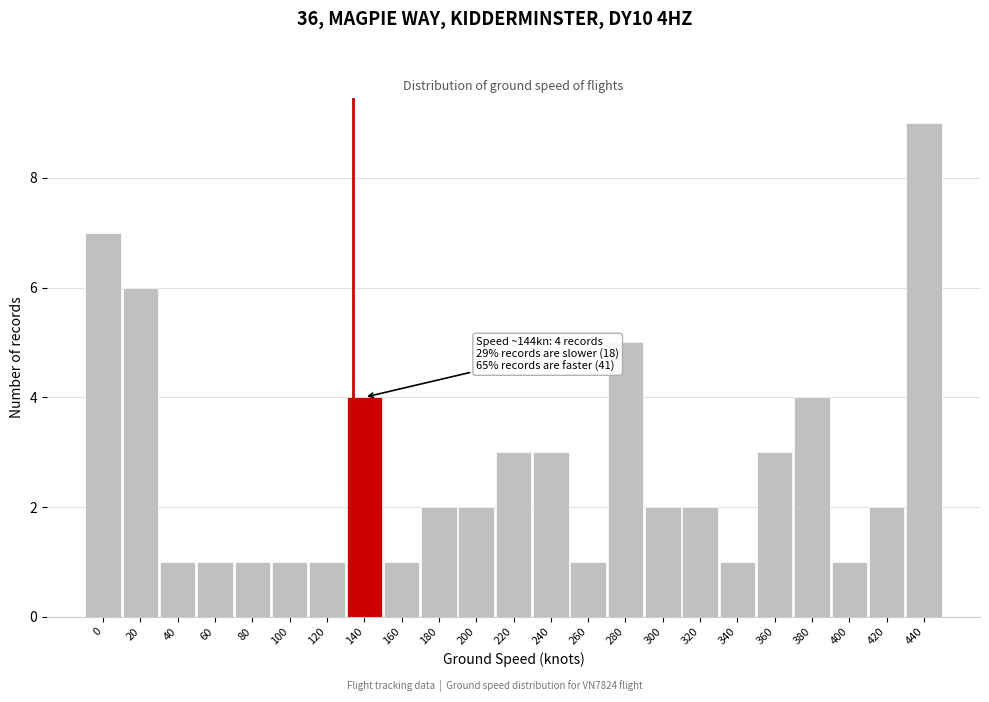

Reading left to right, list all the values displayed in this chart.

0=7	20=6	40=1	60=1	80=1	100=1	120=1	140=4	160=1	180=2	200=2	220=3	240=3	260=1	280=5	300=2	320=2	340=1	360=3	380=4	400=1	420=2	440=9